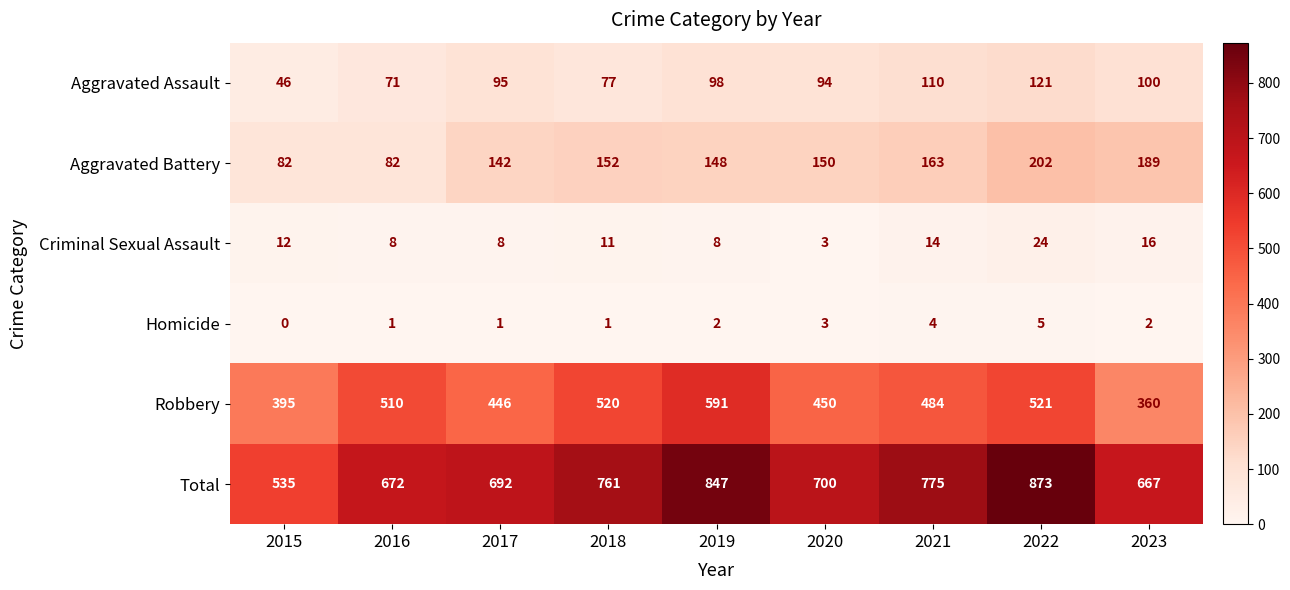

The Total series shows 667 at 2023. True or false?

True